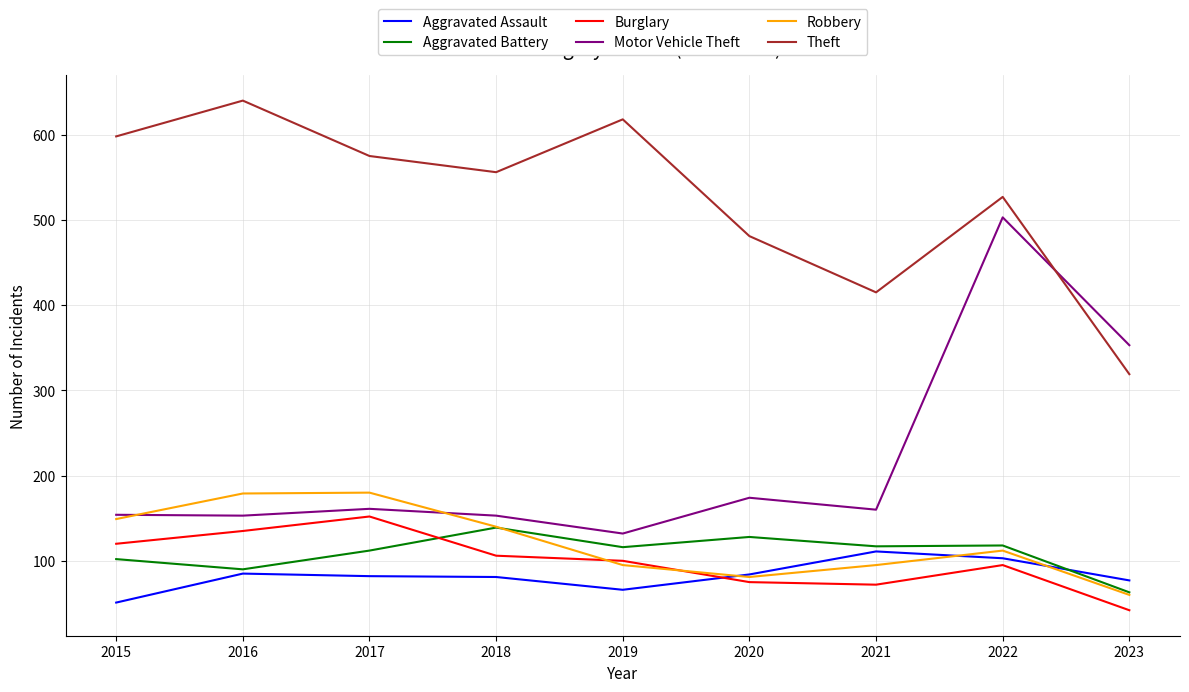

What is the spread (max minus min) of values at 2018?

475